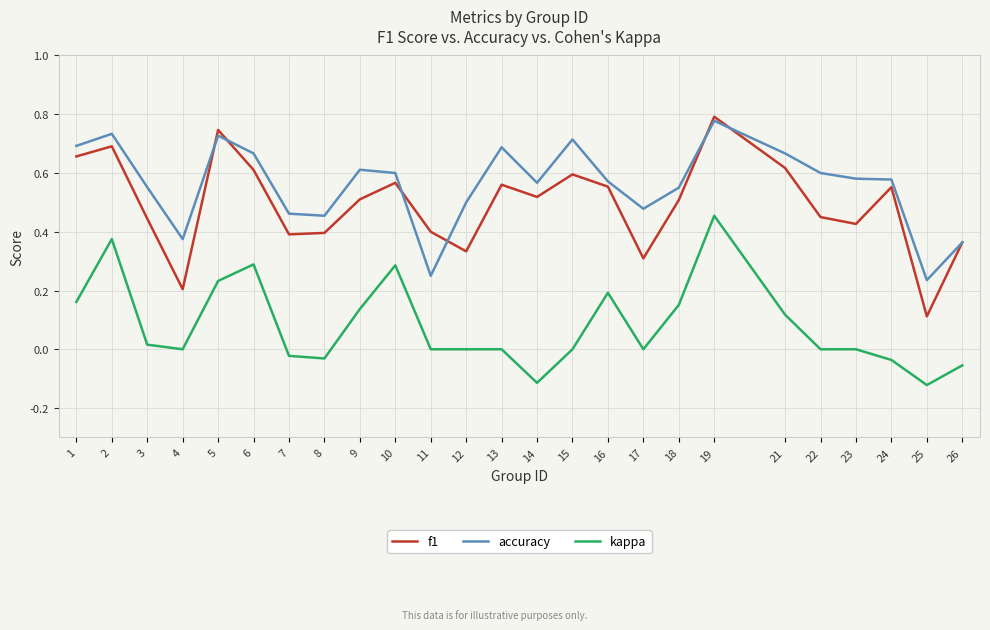

How many interior local valleys does the f1 series have?

7